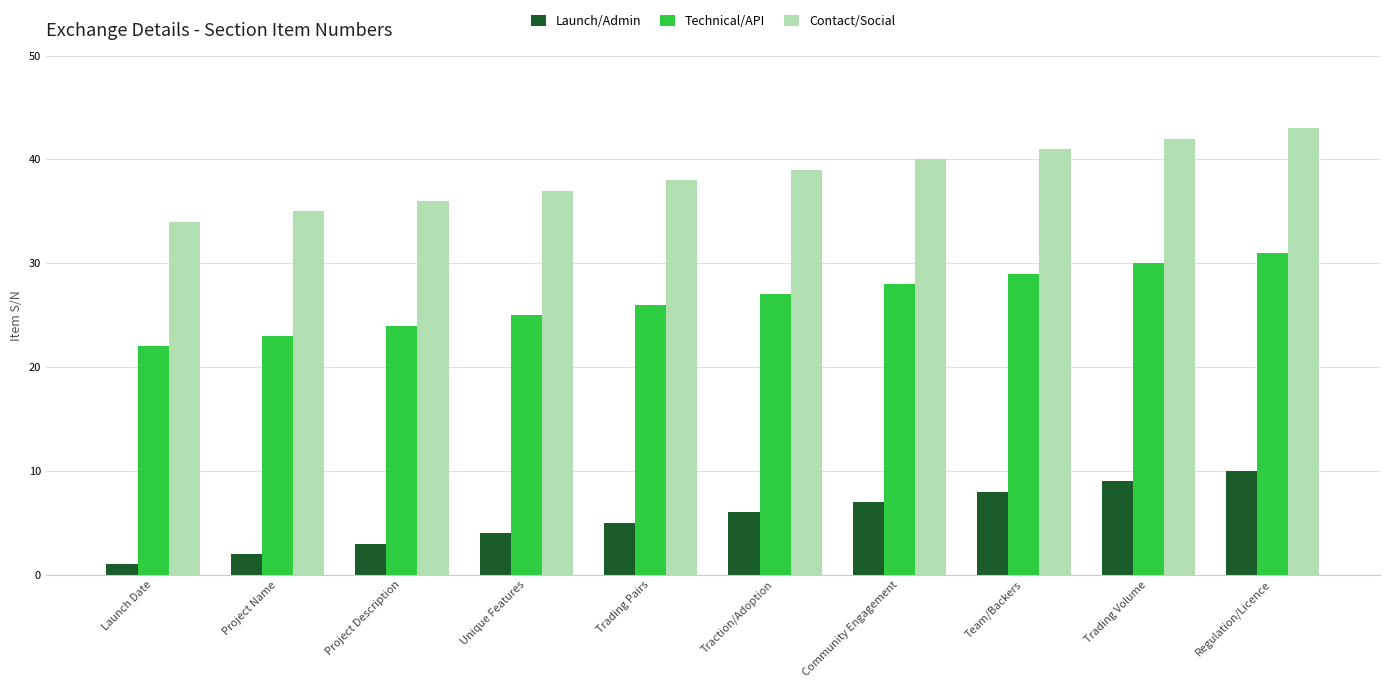

How many groups of bars are there?

10